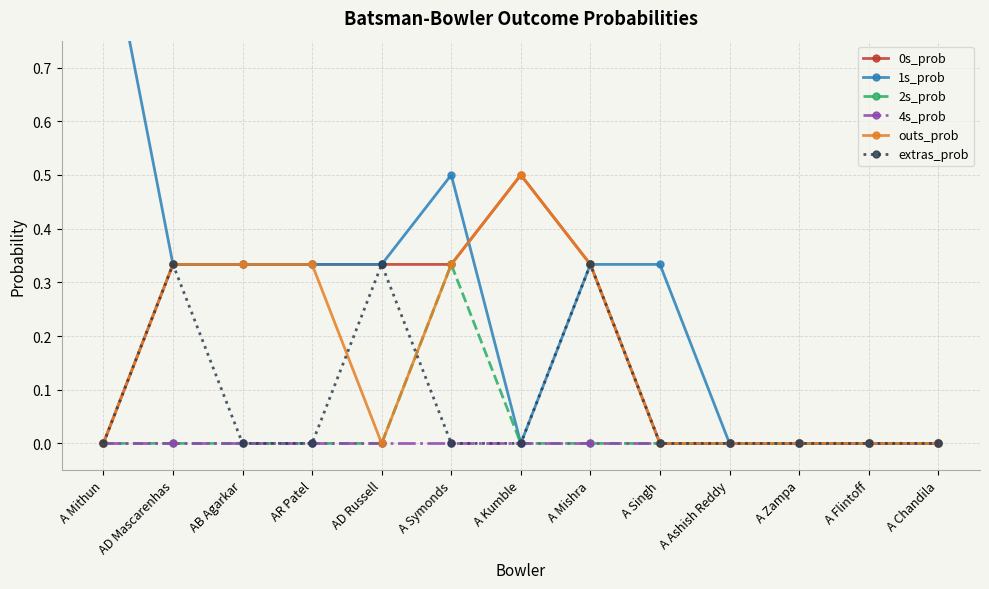

True or false: 1s_prob has a value of 1.5 at A Mithun.

False